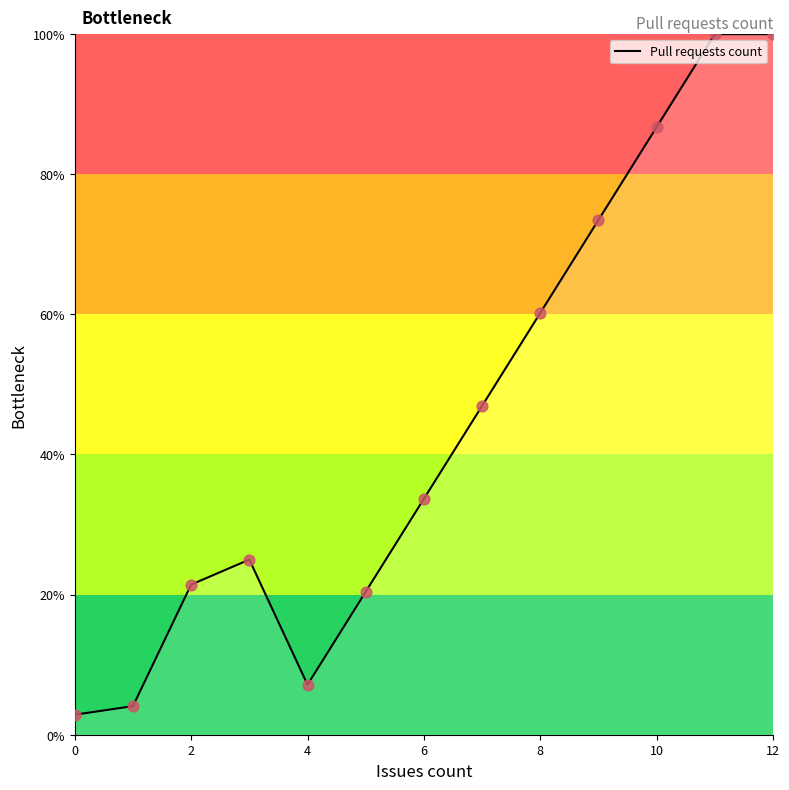

What is the greatest value displayed?

100.0